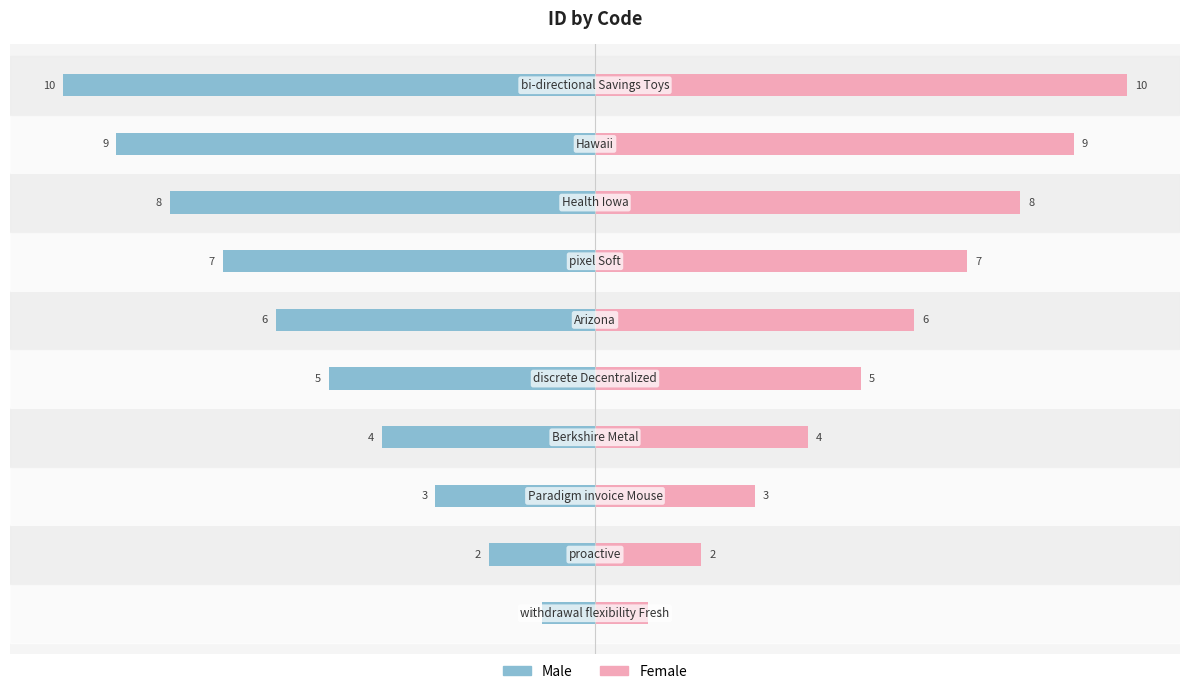

At how many categories does at least one series exceed 0?

10